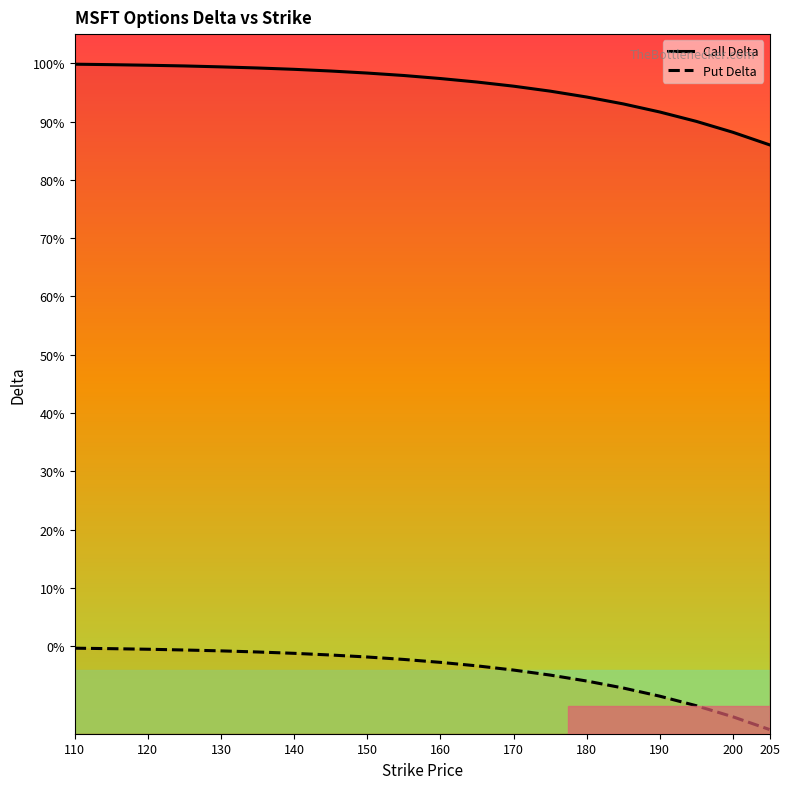

Does the chart display data point markers on the line(s)?

No